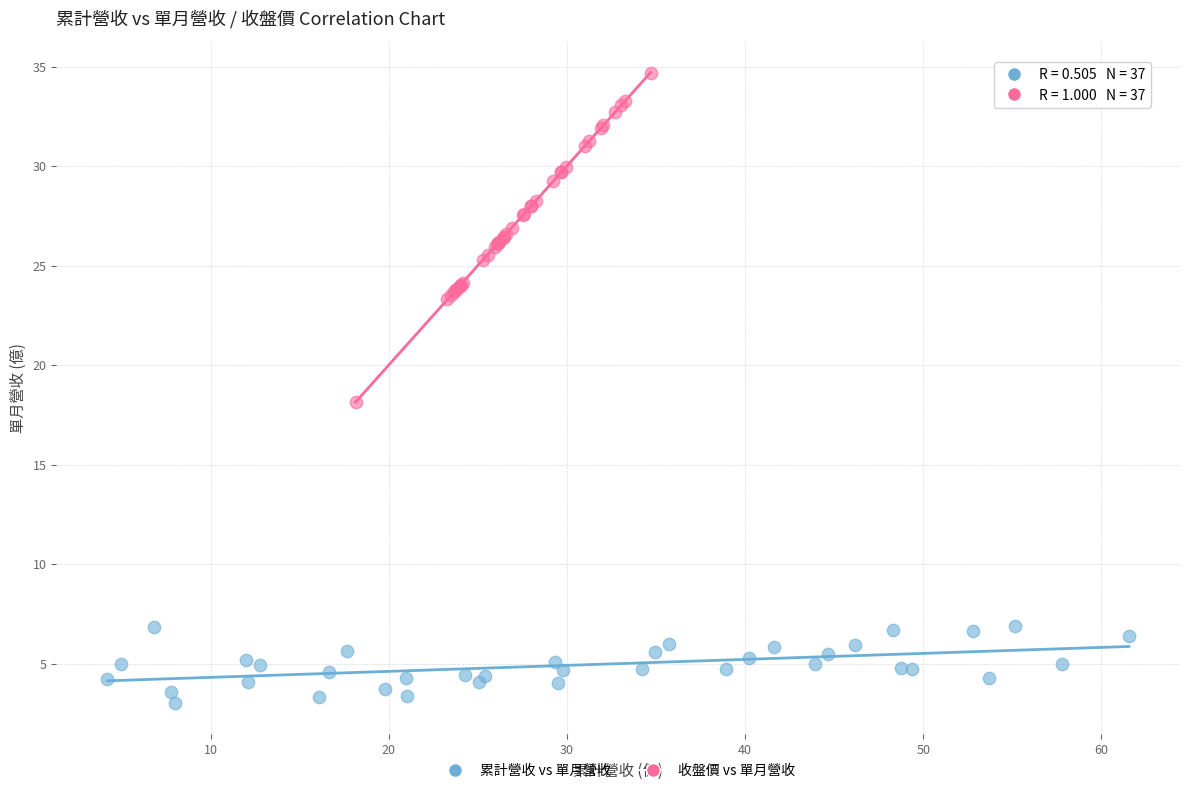

Which series reaches the maximum Y coordinate?

收盤價 vs 單月營收